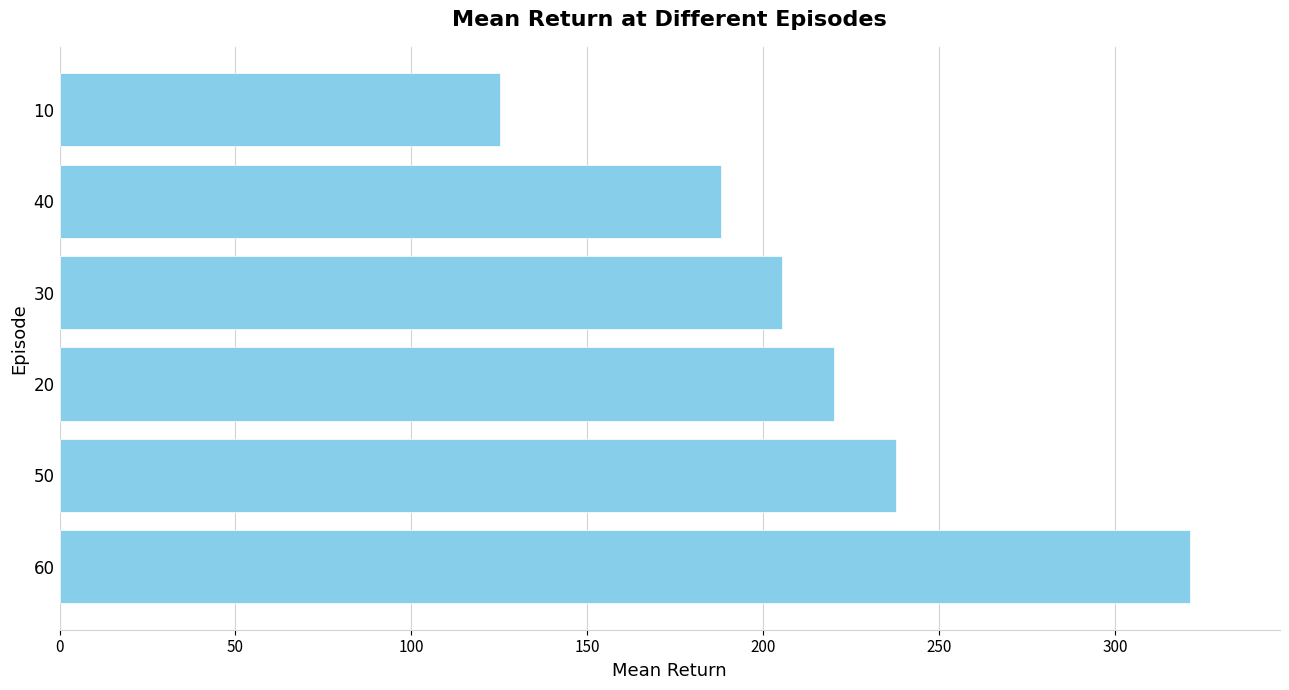

The value at 50 is 155.3. True or false?

False